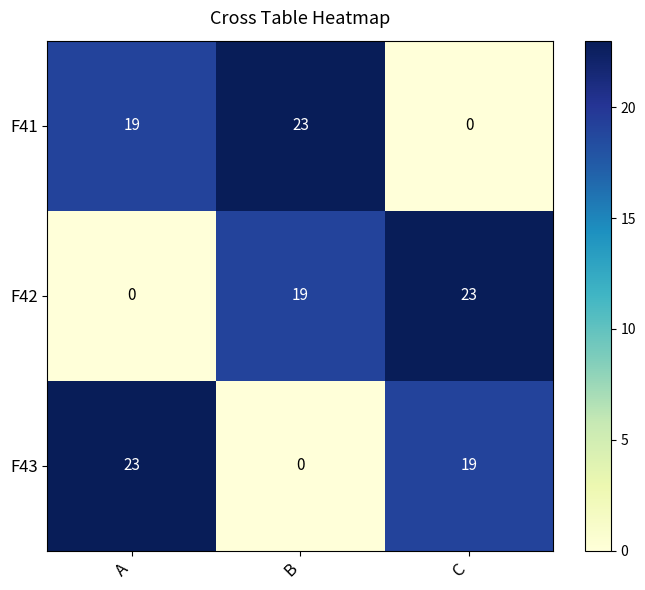

What is the difference between the highest and lowest values at B?

23